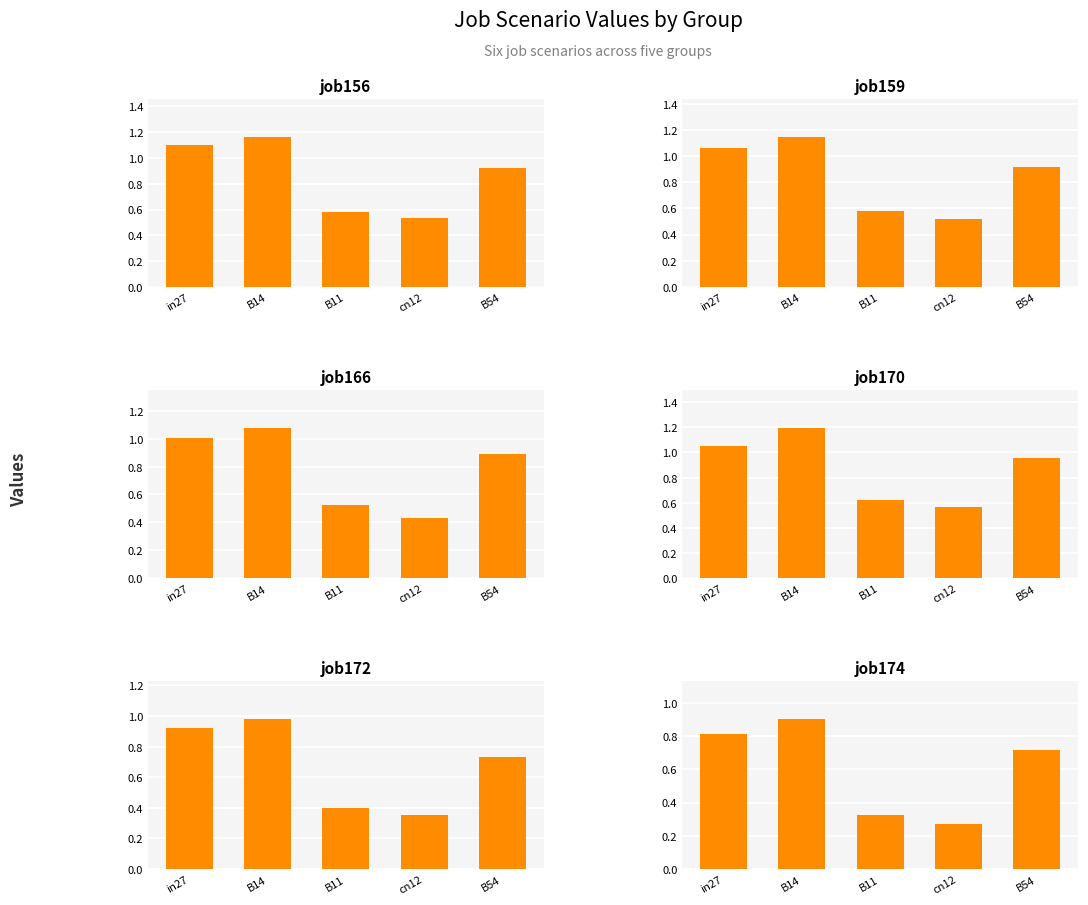

The value of job170 at in27 is 1.1. True or false?

True